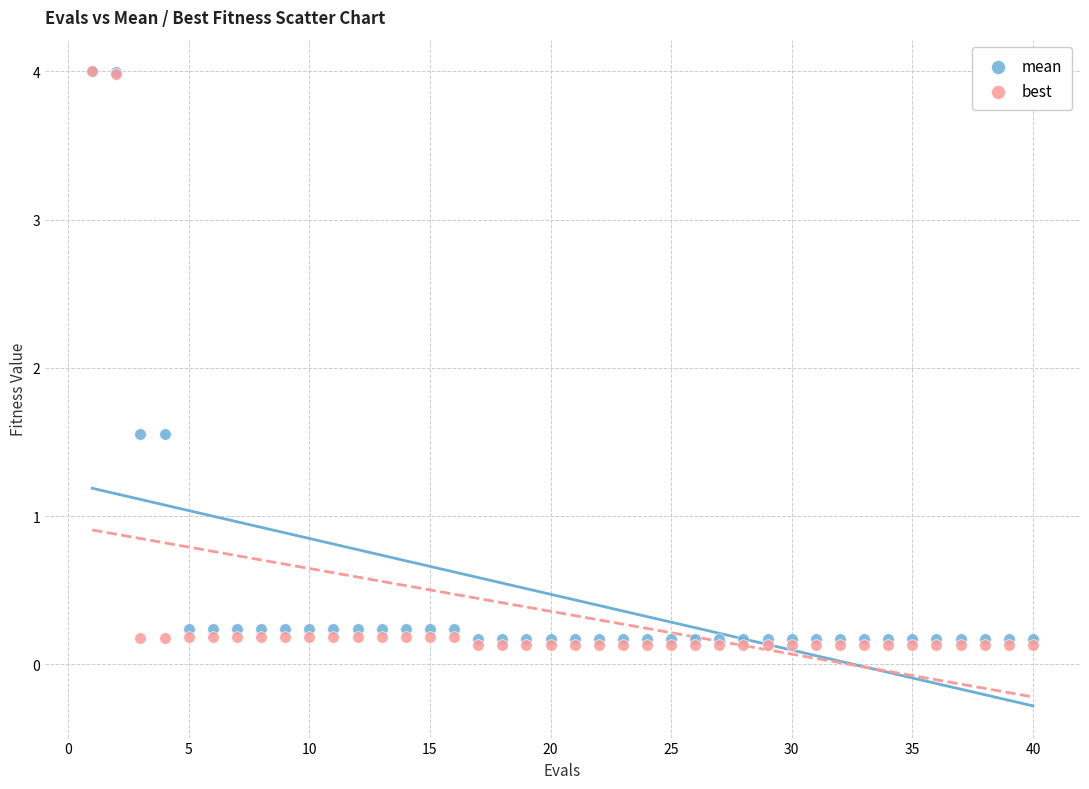

Which series has the widest spread of Y values?

best